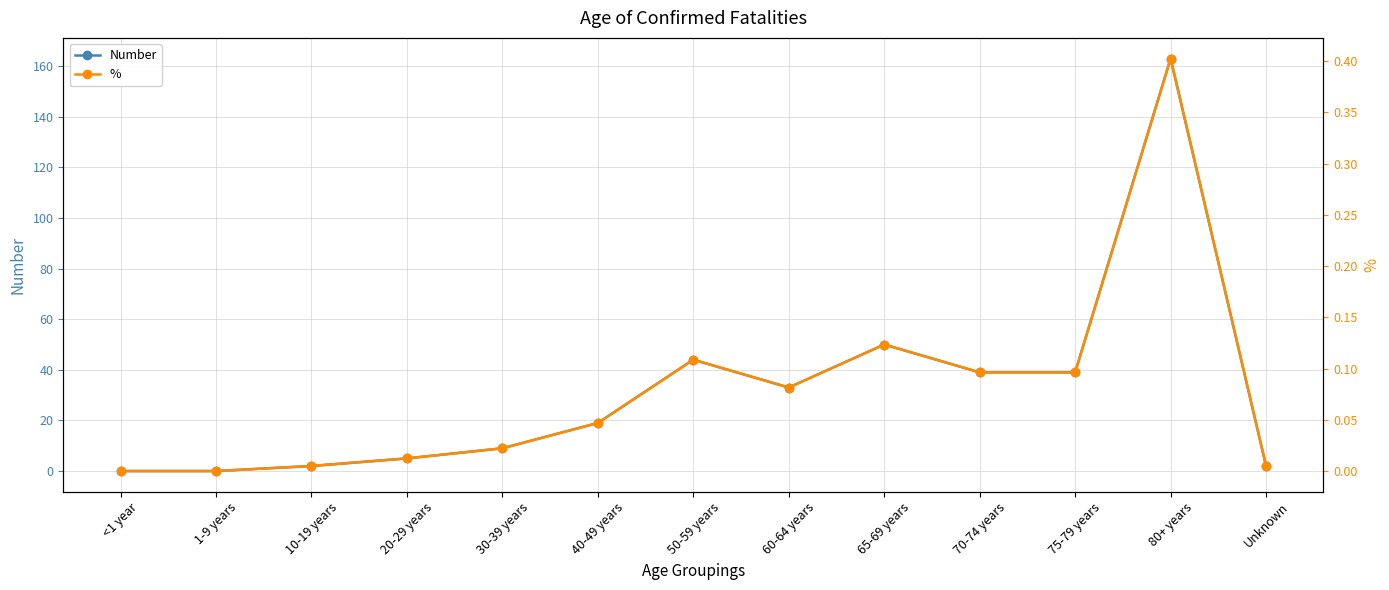

At which category is the sum across all series the highest?

80+ years